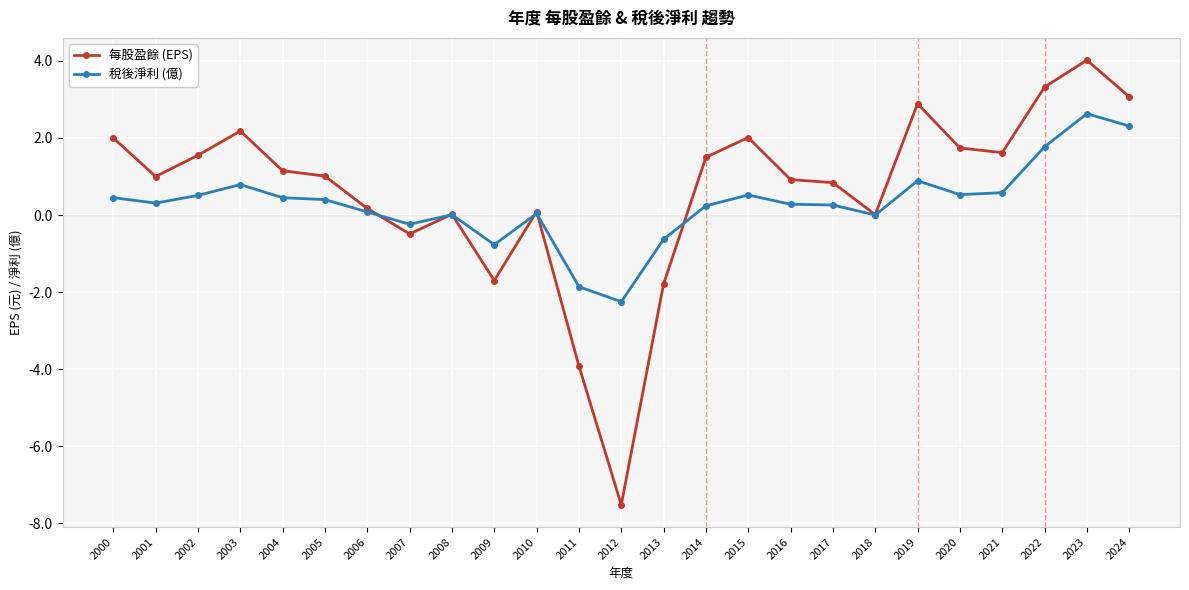

How many series are shown in this chart?

2